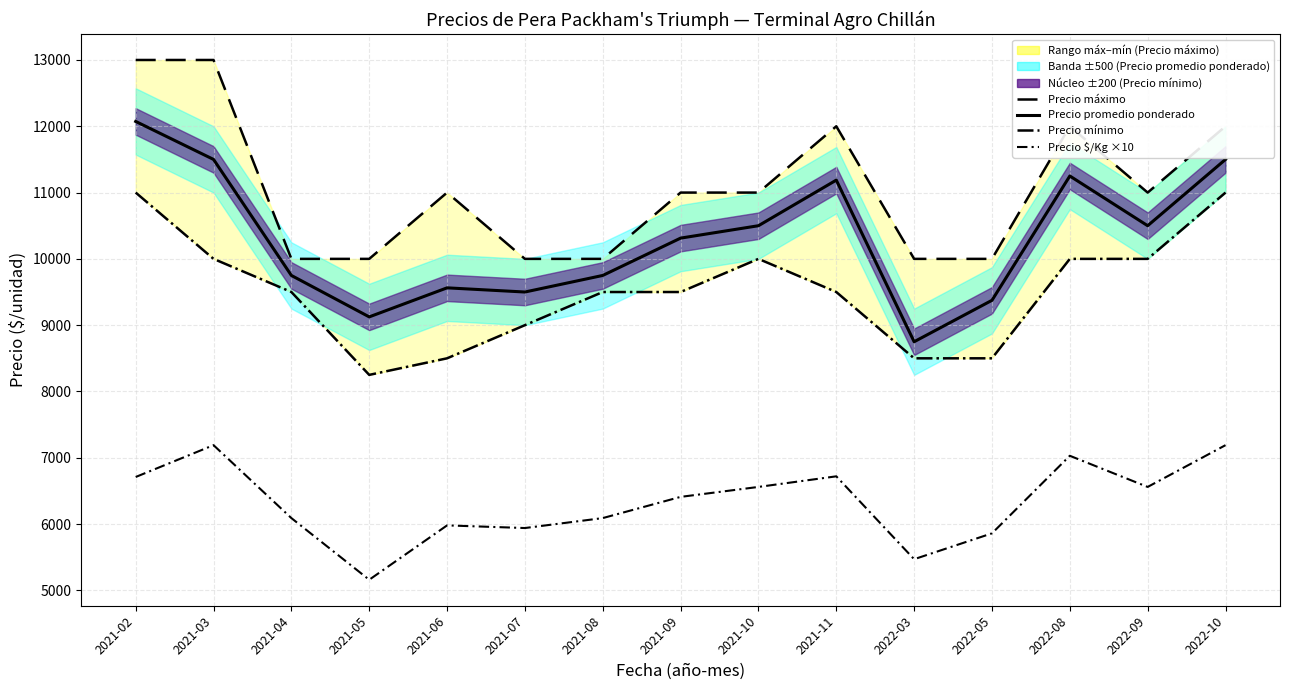

What is the sum of all Precio promedio ponderado (línea) values?

154637